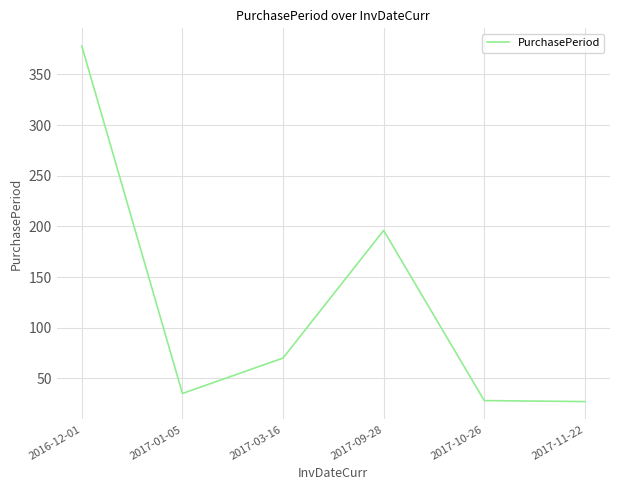

Between 2017-03-16 and 2017-10-26, which is larger?

2017-03-16